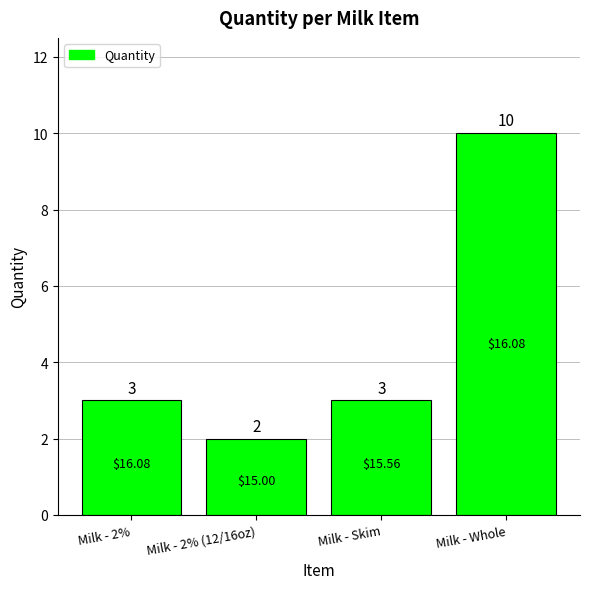

What is the sum of all values?

18